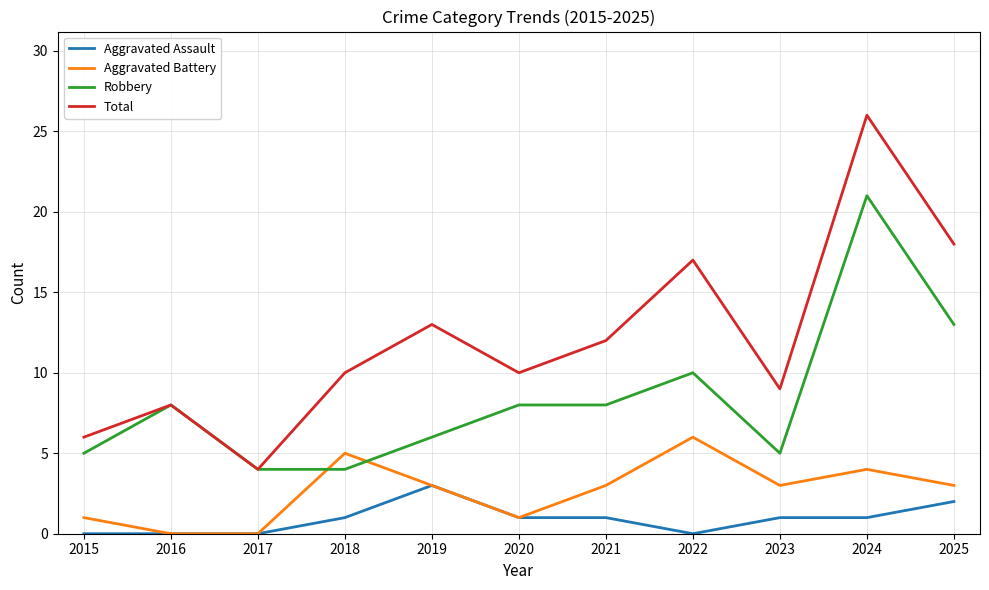

Which category has the highest value in the Total series?

2024